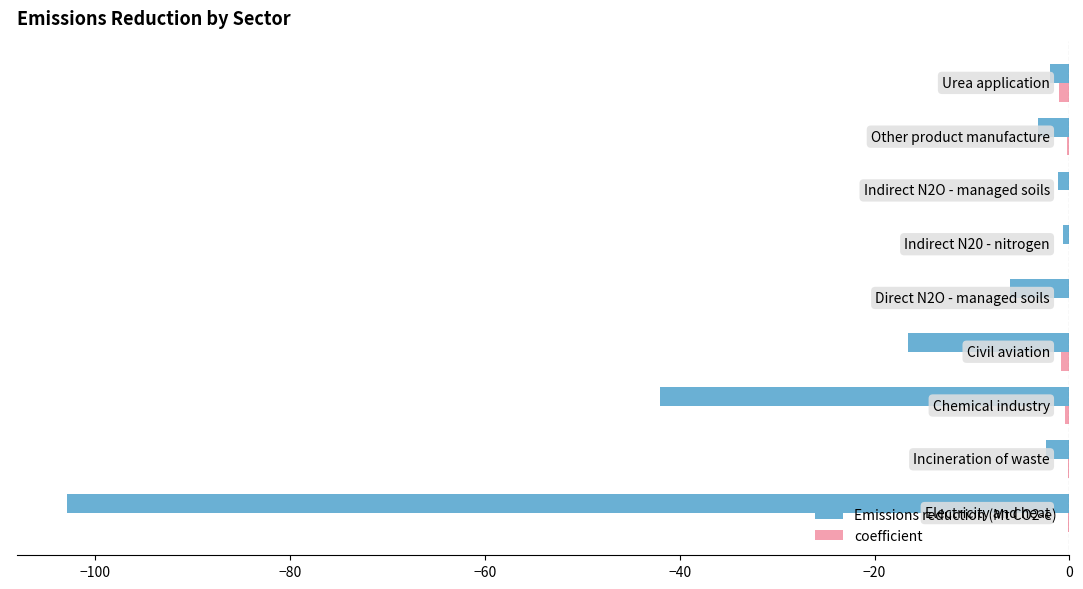

How many distinct data groups are displayed?

2